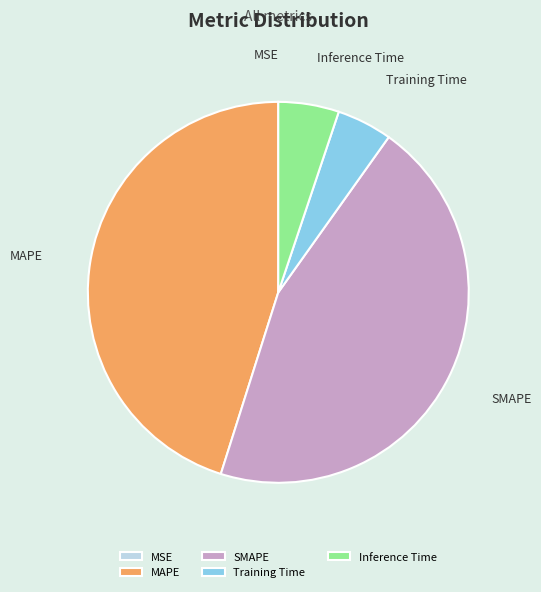

Which has a higher value, Inference Time or MAPE?

MAPE